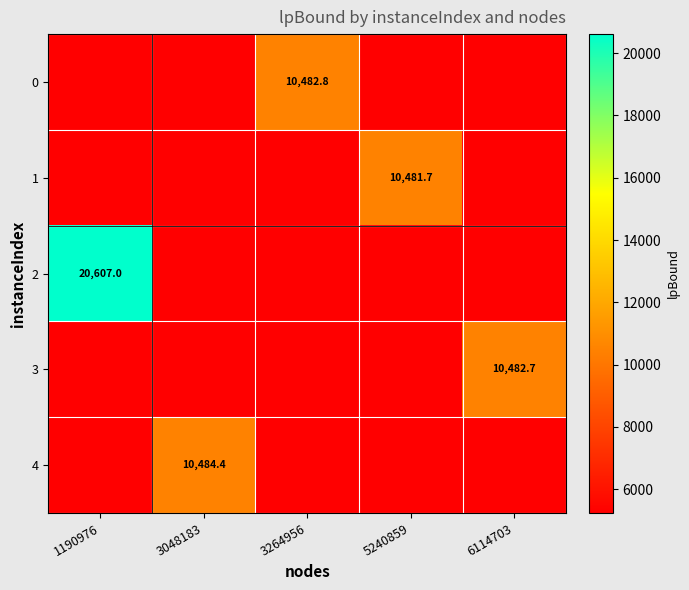

The 2 series shows 7613.2 at 3048183. True or false?

False